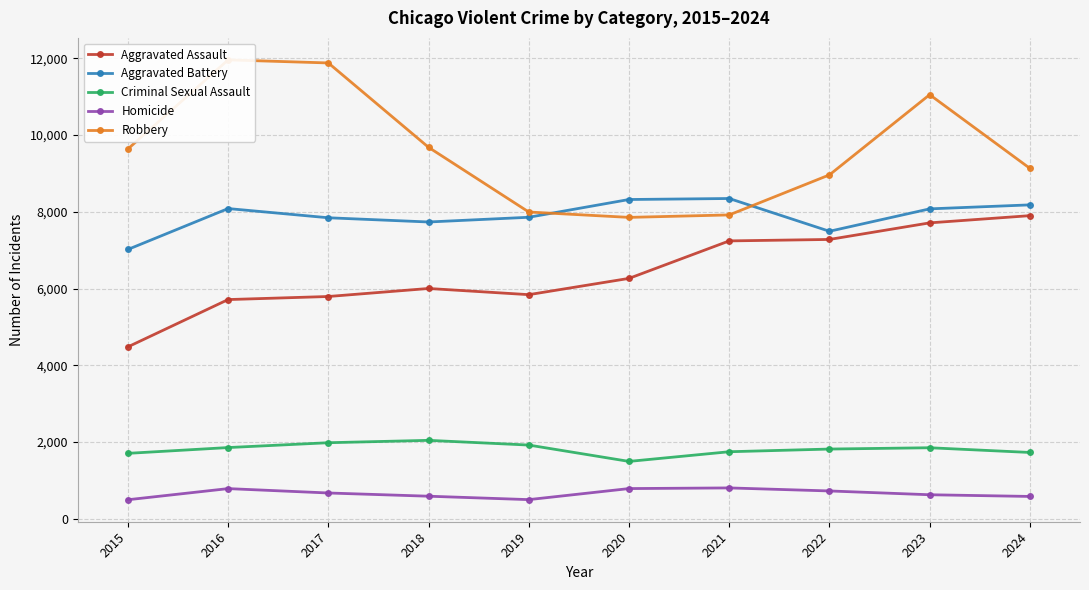

At which label does Robbery reach its minimum?

2020